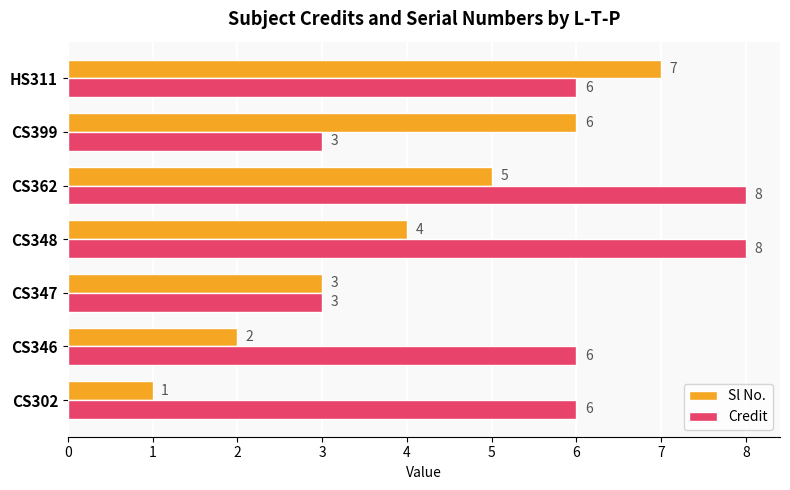

Is it true that Credit equals 8 at CS346?

False